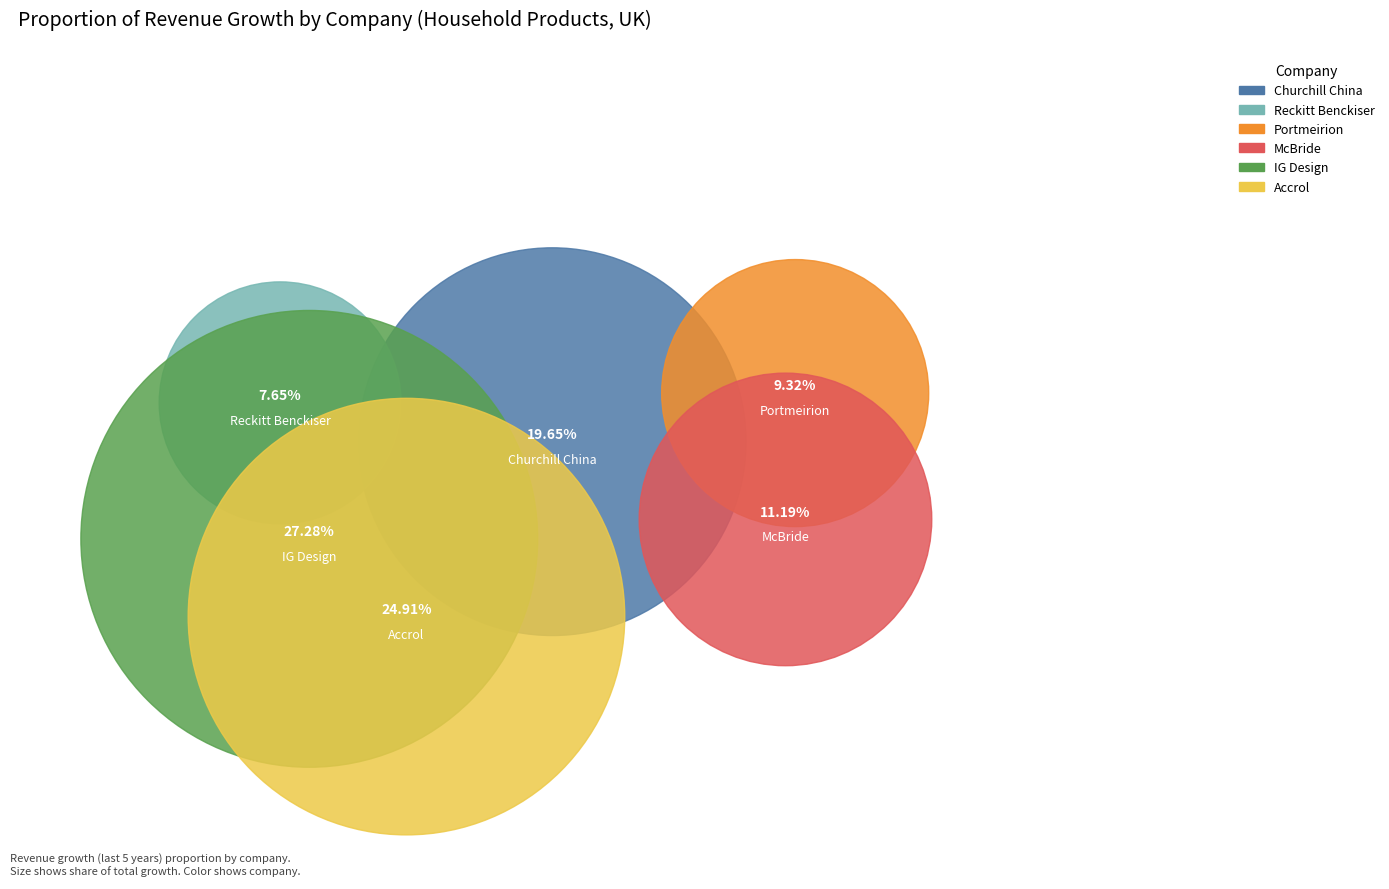

What is the largest slice in the pie chart?

IG Design Group plc (AIM:IGR)